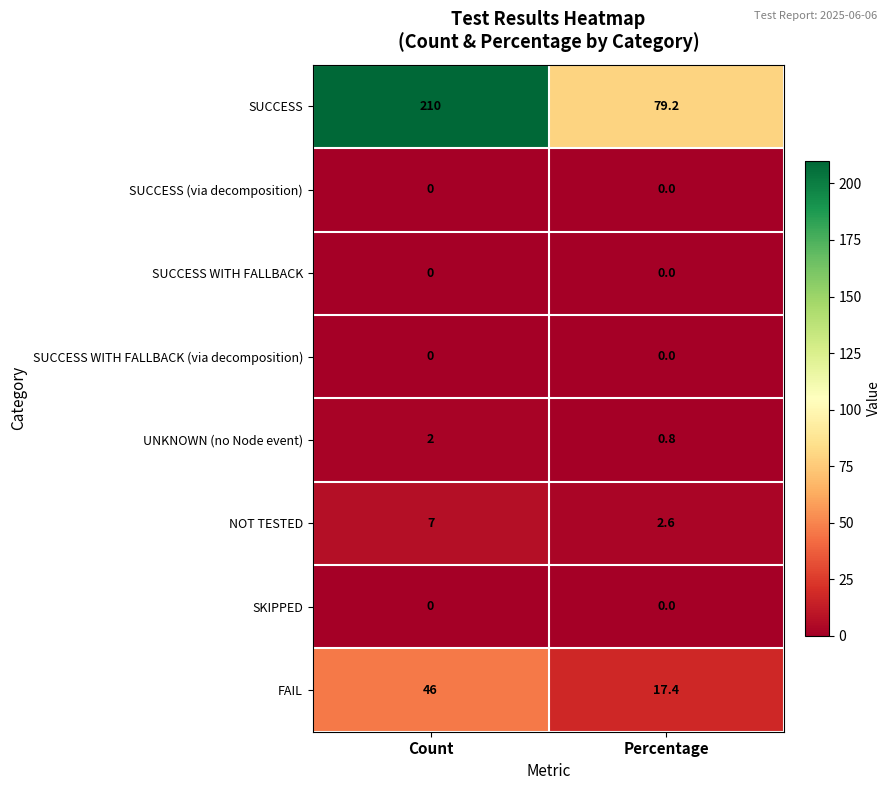

At how many categories does at least one series exceed 194?

1